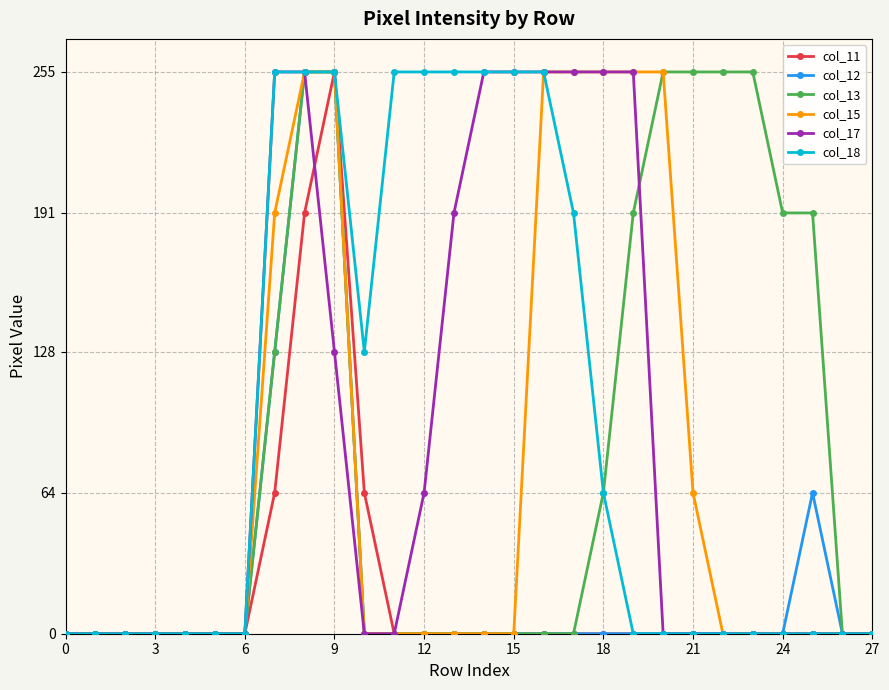

What is the highest value of the col_12 series?

255